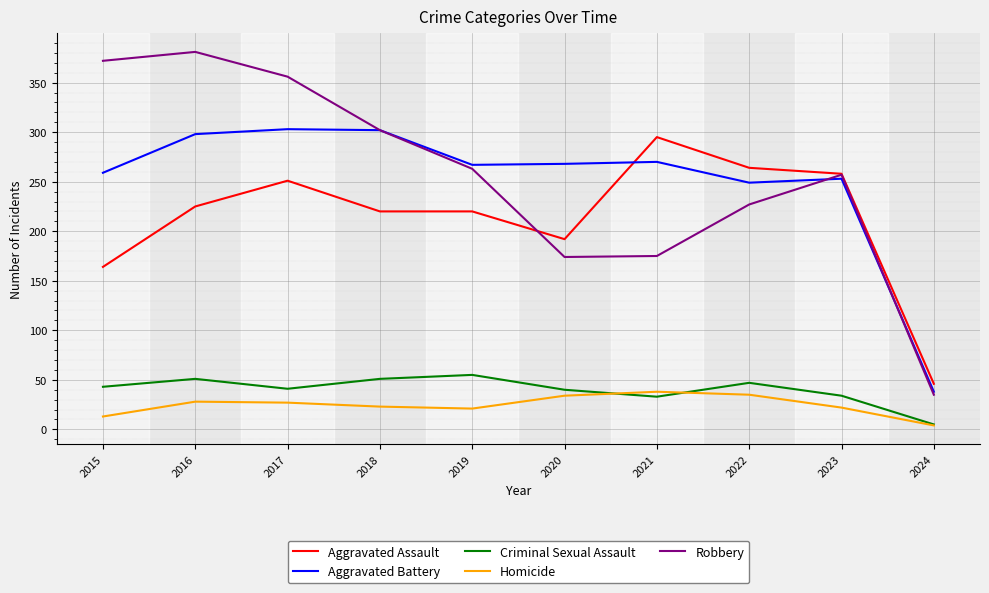

Between 2016 and 2023, which series saw the biggest shift?

Robbery